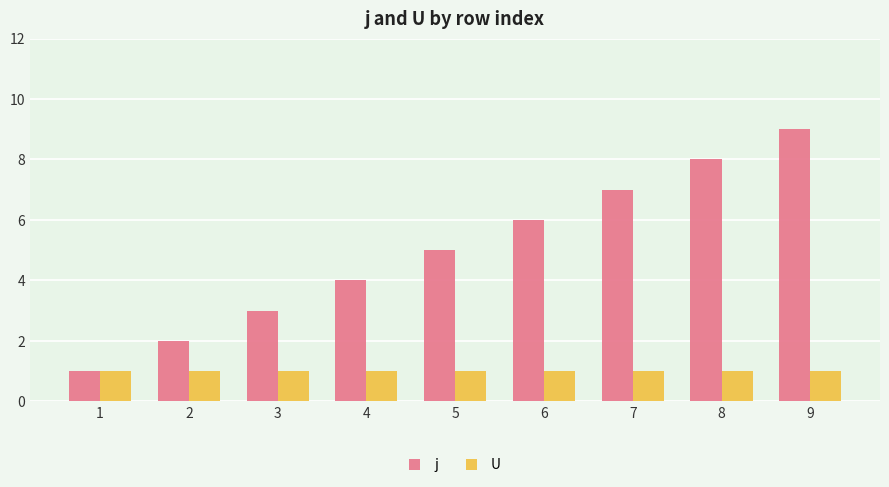

The value of j at 5 is 5. True or false?

True